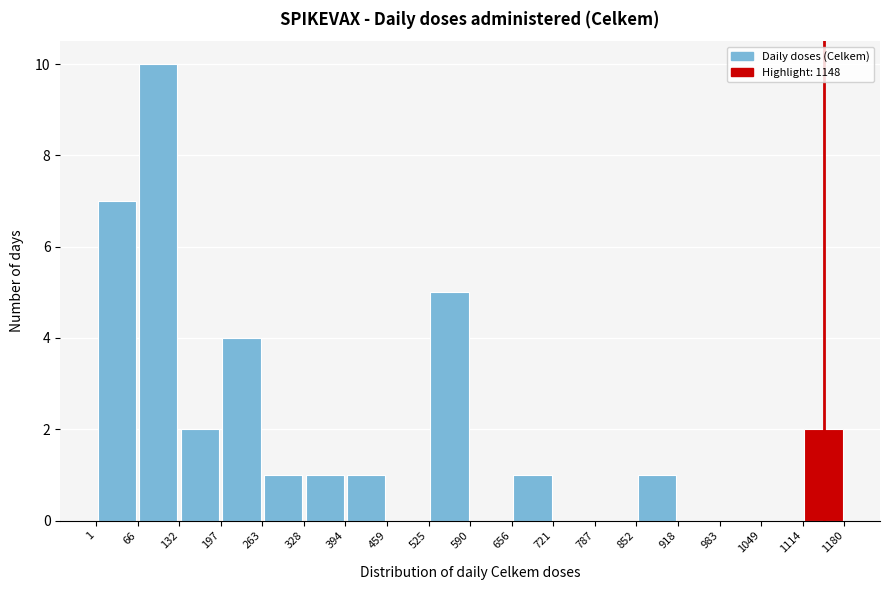

Reading left to right, transcribe this chart: for each bar, give the range it covers on the x-axis and its height. The values are not printed on the chart, so give them approximately, as read against the axis.

1 to 66: 7
66 to 132: 10
132 to 197: 2
197 to 263: 4
263 to 328: 1
328 to 394: 1
394 to 459: 1
459 to 525: 0
525 to 590: 5
590 to 656: 0
656 to 721: 1
721 to 787: 0
787 to 852: 0
852 to 918: 1
918 to 983: 0
983 to 1049: 0
1049 to 1114: 0
1114 to 1180: 2